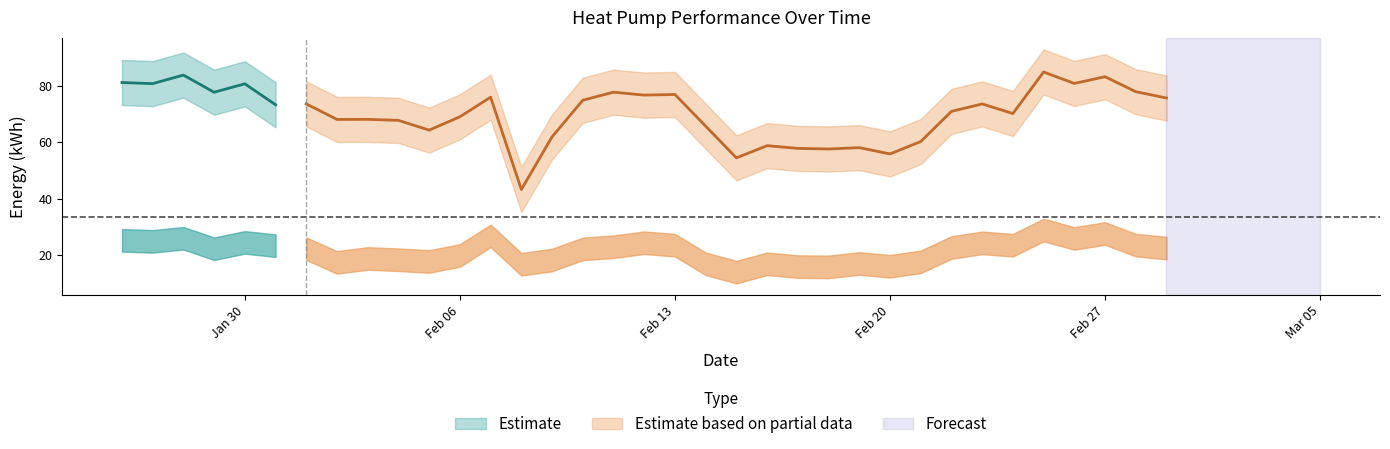

At how many categories does at least one series exceed 58?

30